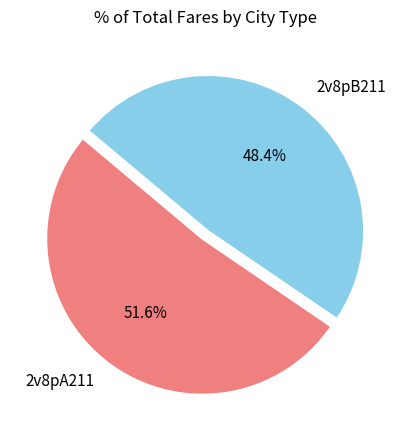

Count the number of slices in the pie.

2